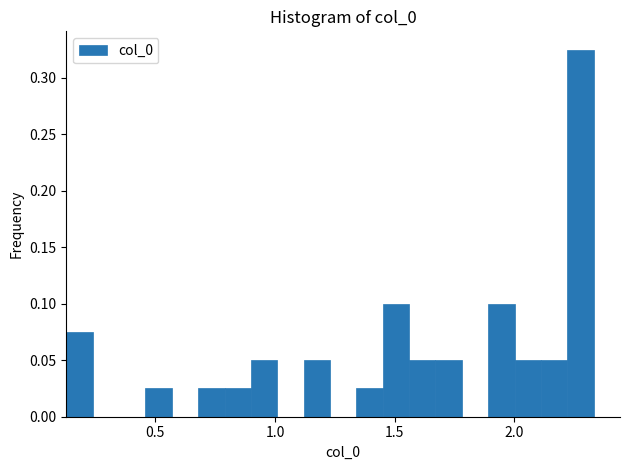

Read against the x-axis, roughly where is the centre of the tallest bar?

2.30